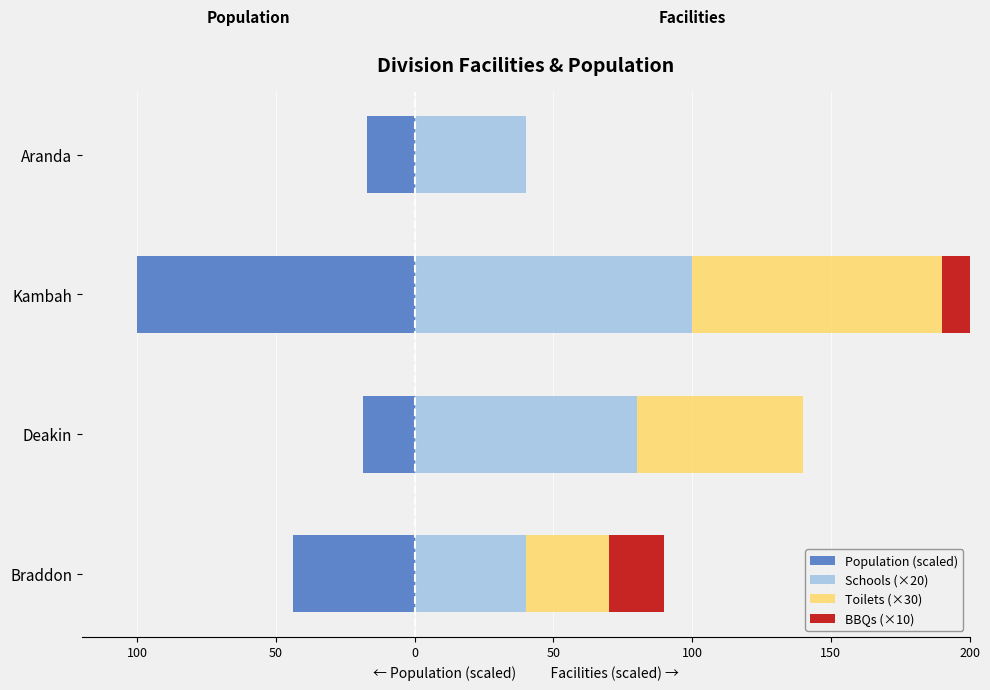

What is the average value of the Schools (×20) series?

65.0